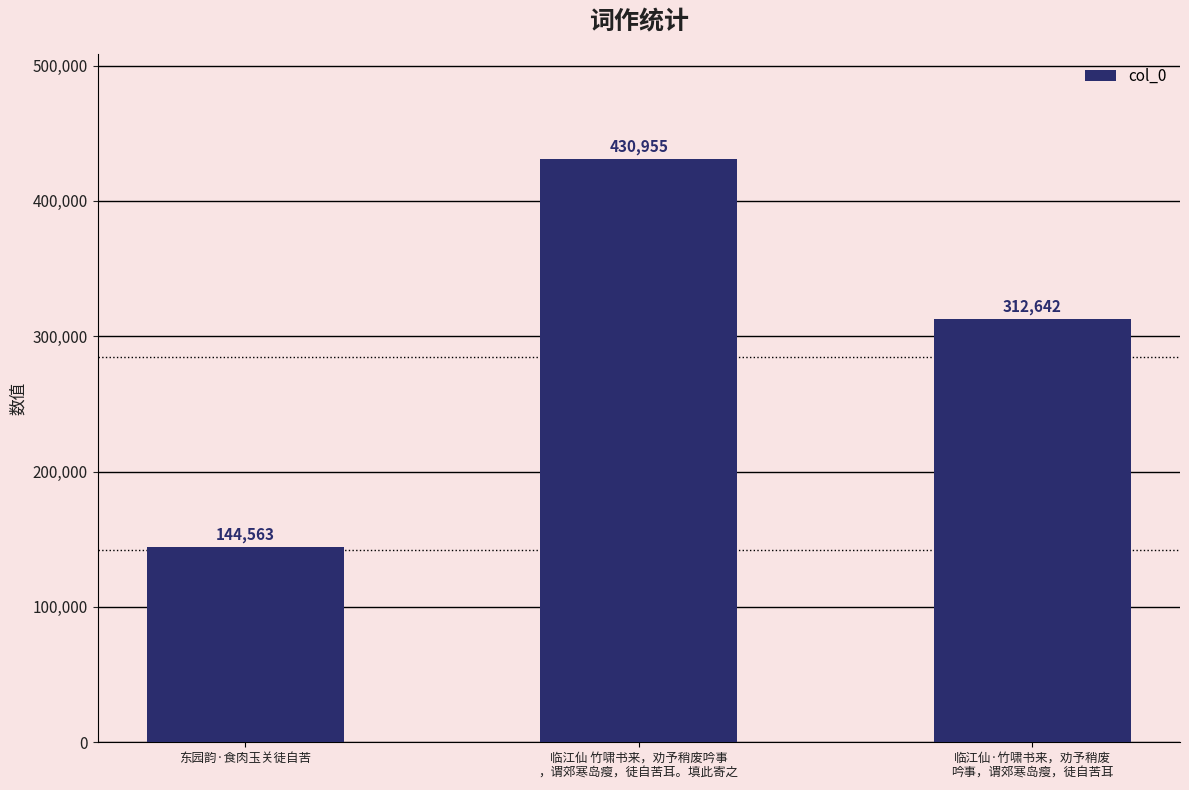

Rank the categories by value from lowest to highest.

东园韵·食肉玉关徒自苦, 临江仙·竹啸书来，劝予稍废
吟事，谓郊寒岛瘦，徒自苦耳, 临江仙 竹啸书来，劝予稍废吟事
，谓郊寒岛瘦，徒自苦耳。填此寄之